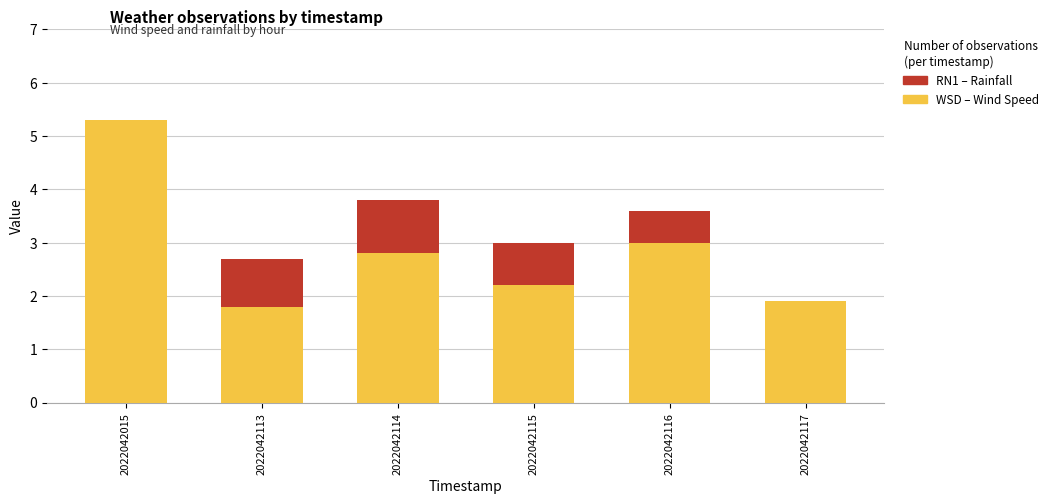

At which category is the sum across all series the highest?

2022042015